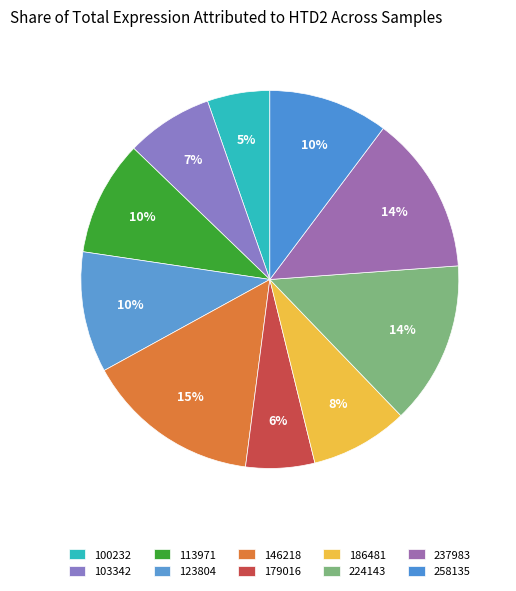

What is the change in value from 103342 to 186481?

+0.5